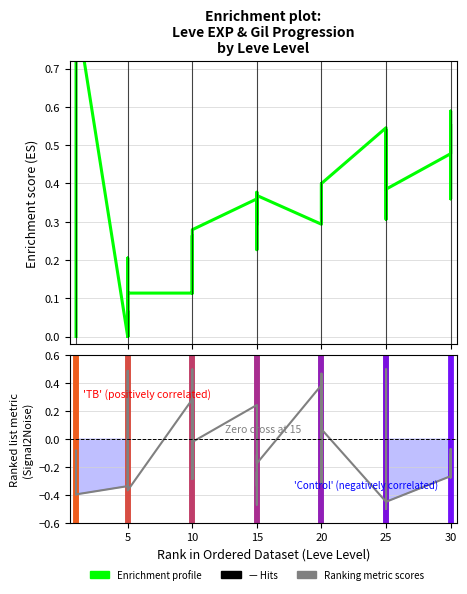

What is the spread (max minus min) of values at 10?

0.2